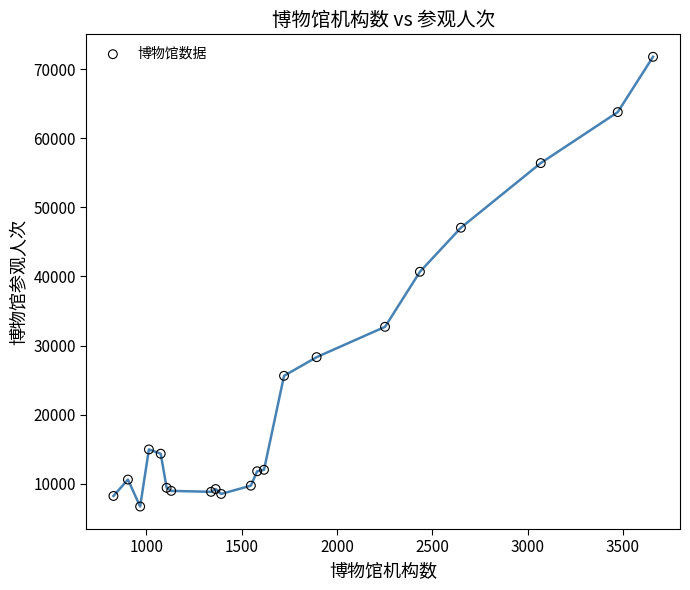

What Y value in the scatter plot is closest to 39244?

40679.3